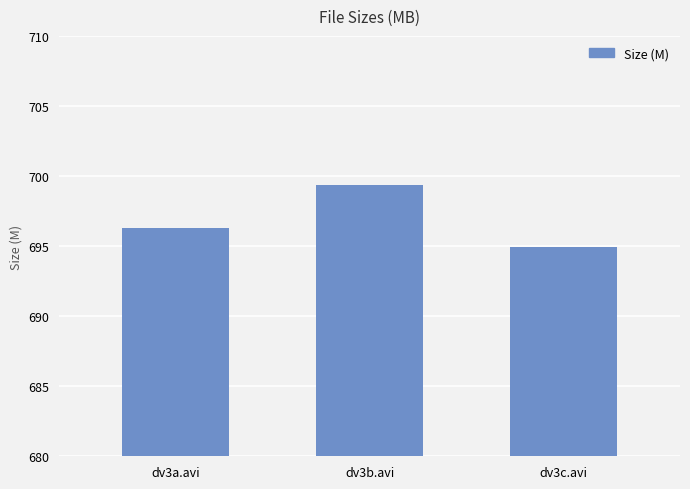

Does the chart contain any negative values?

No